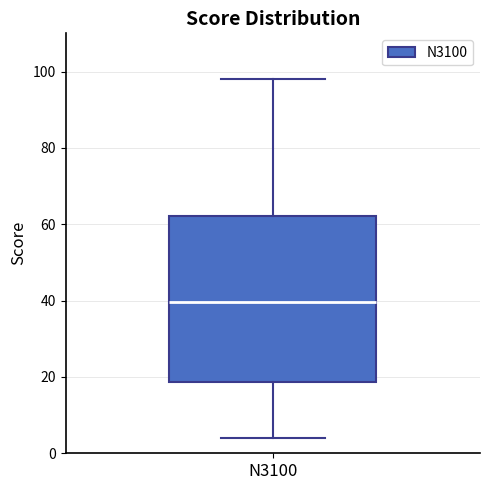

Read this box plot against the y-axis: the position of the median line, the range covered by the box, and the ends of both whiskers. The values are not printed on the chart, so give them approximately, as read against the axis.

median 40, box 18 to 62, whiskers 4 to 98